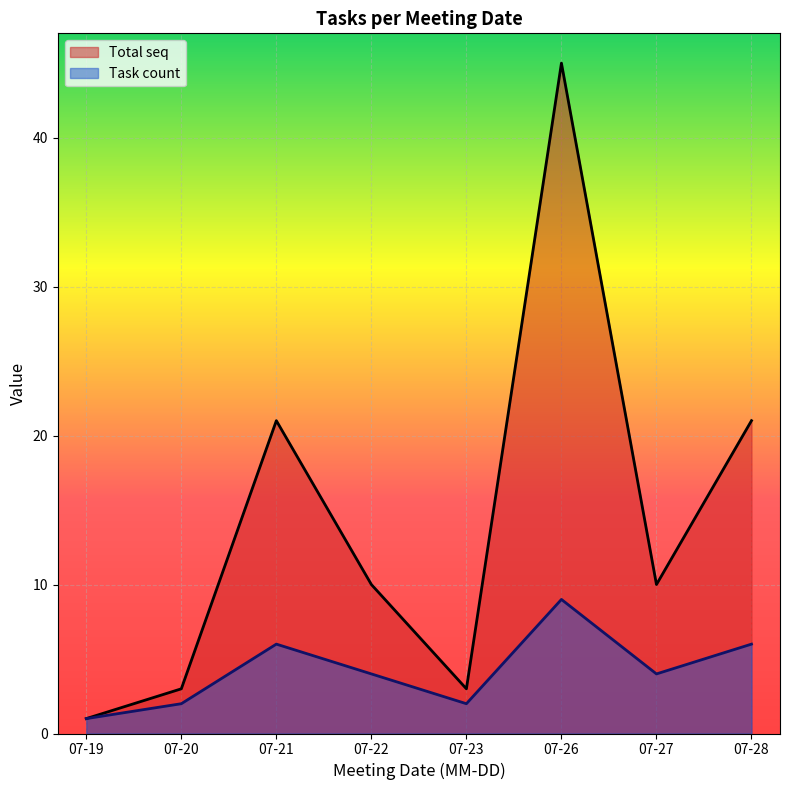

Which category has the lowest value in the Total seq series?

07-19